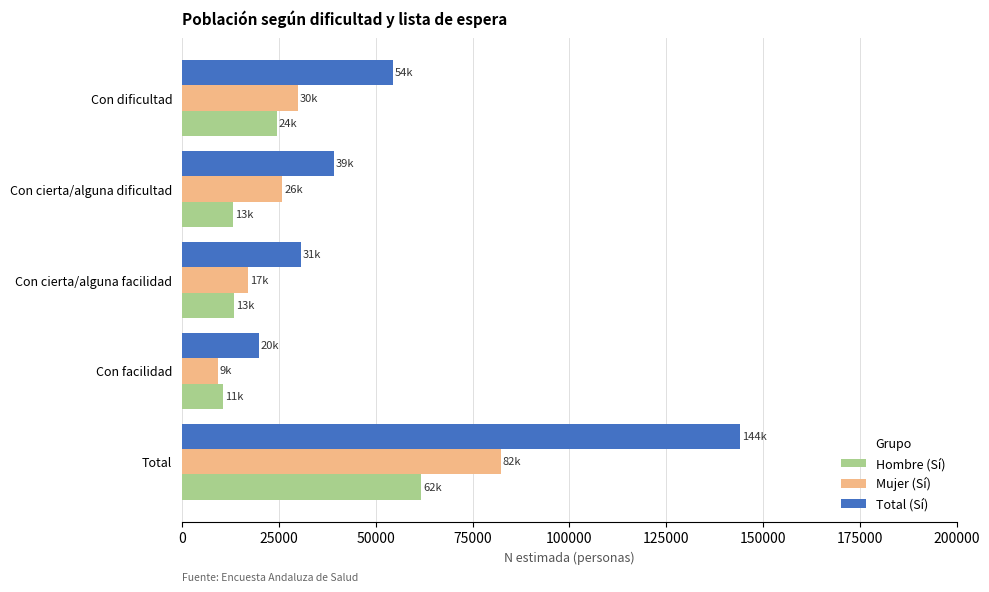

True or false: Total (Sí) has a value of 30610 at Con cierta/alguna facilidad.

True